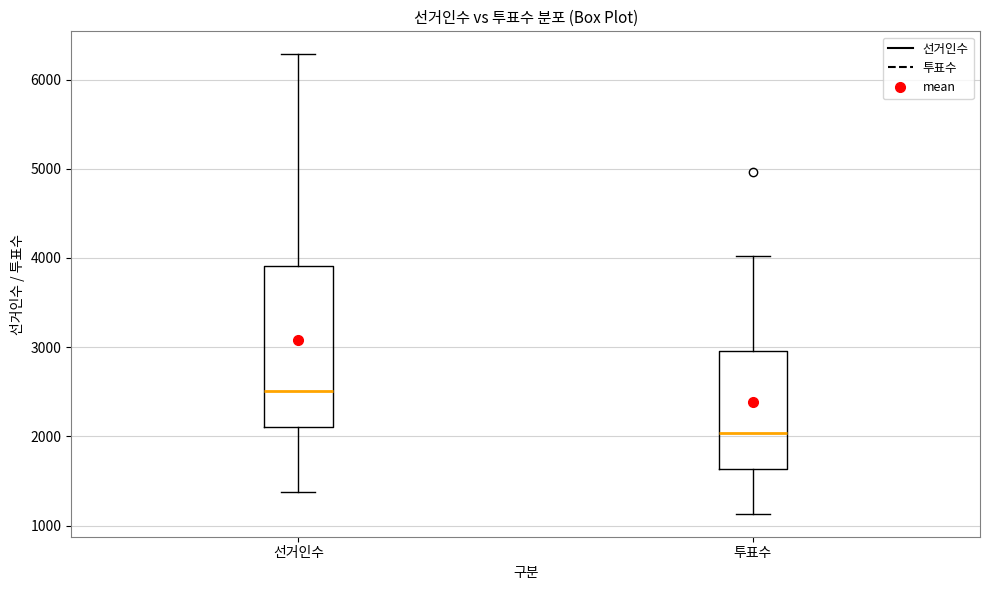

Where does the upper whisker of the box for 선거인수 end on the y-axis? The values are not printed on the chart, so give them approximately, as read against the axis.

6300